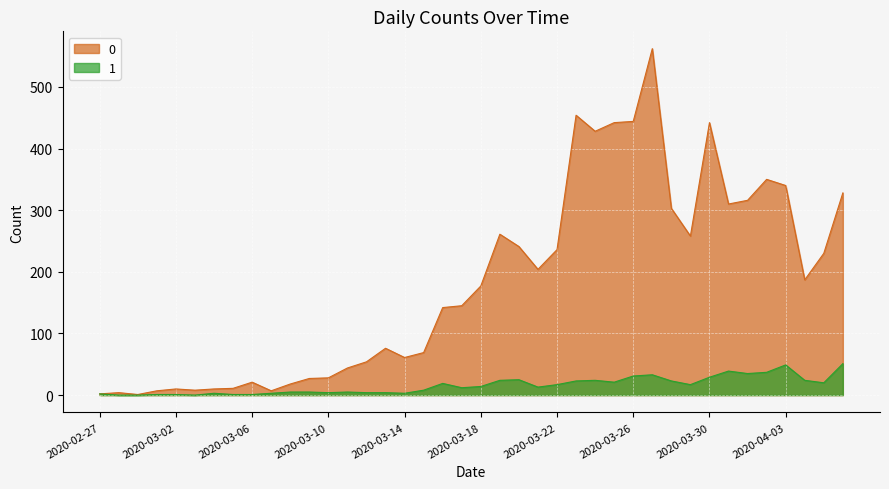

True or false: 1 and 0 cross at least once.

False